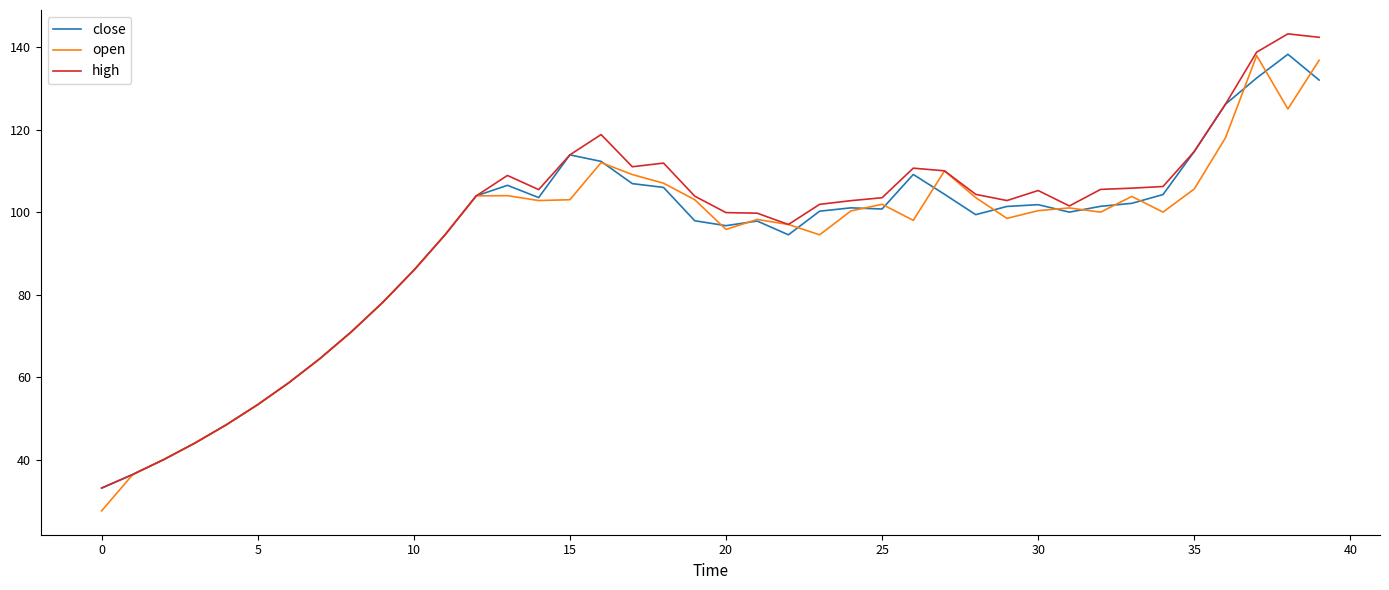

What is the minimum value shown in the chart?

27.6